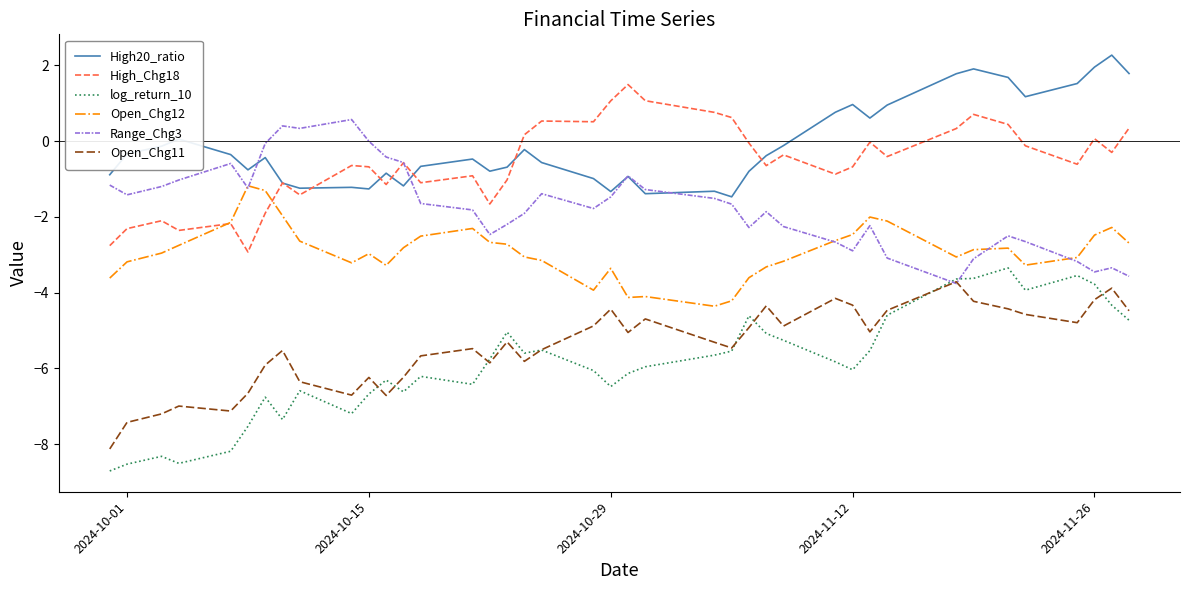

What is the sum of all Open_Chg12 values?

-116.5